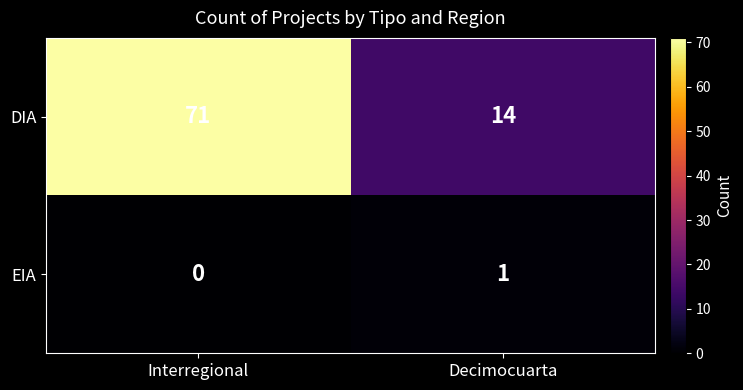

Which series has the largest total across all categories?

DIA